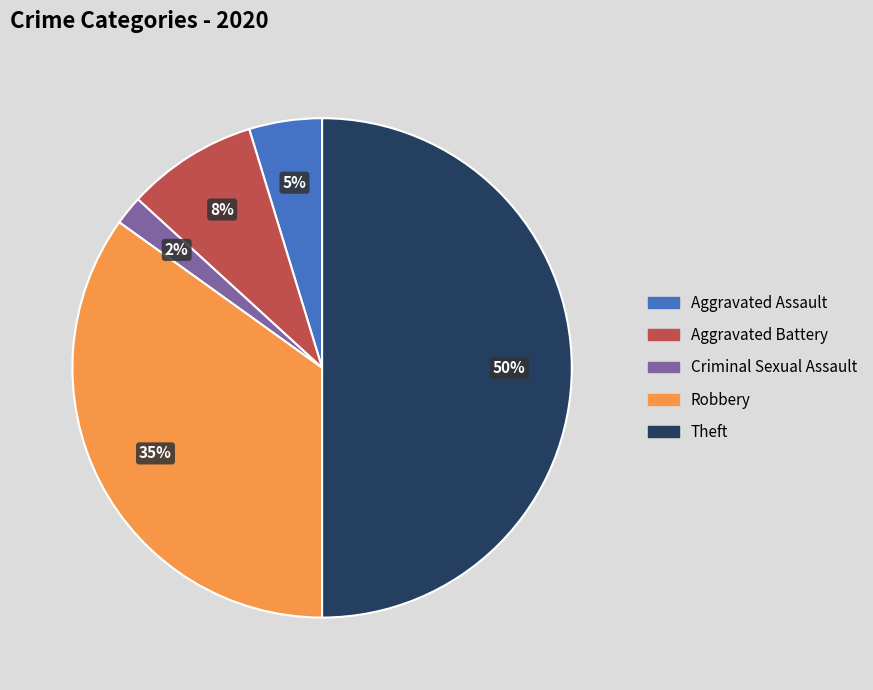

Count the number of slices in the pie.

5